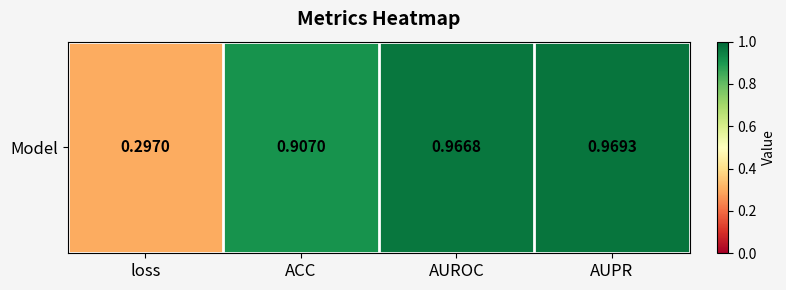

Rank the categories by value from lowest to highest.

loss, ACC, AUROC, AUPR